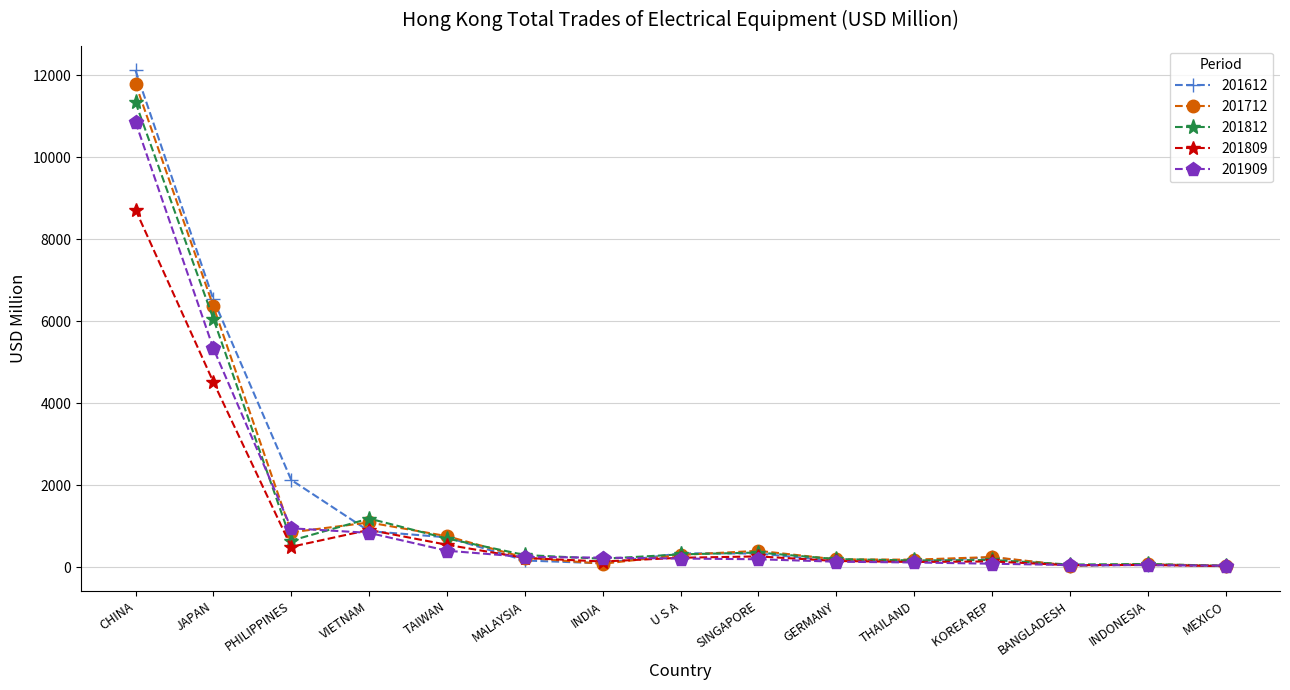

Which series has the largest range (max minus min)?

201612